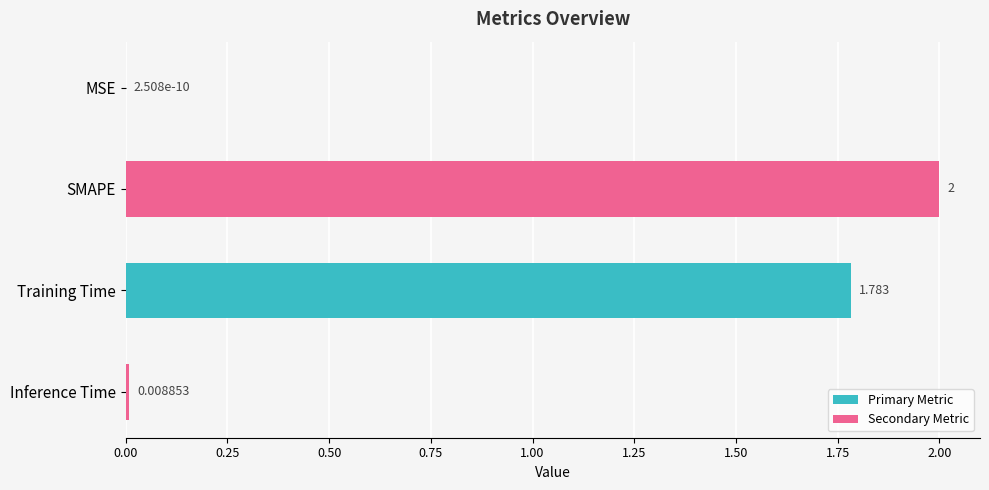

At which label is the value closest to 1?

Training Time